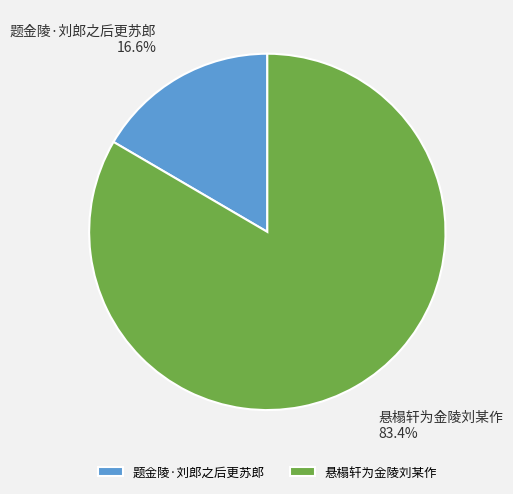

To the nearest percent, what is the difference between the 题金陵·刘郎之后更苏郎 and 悬榻轩为金陵刘某作 slice percentages?

67%